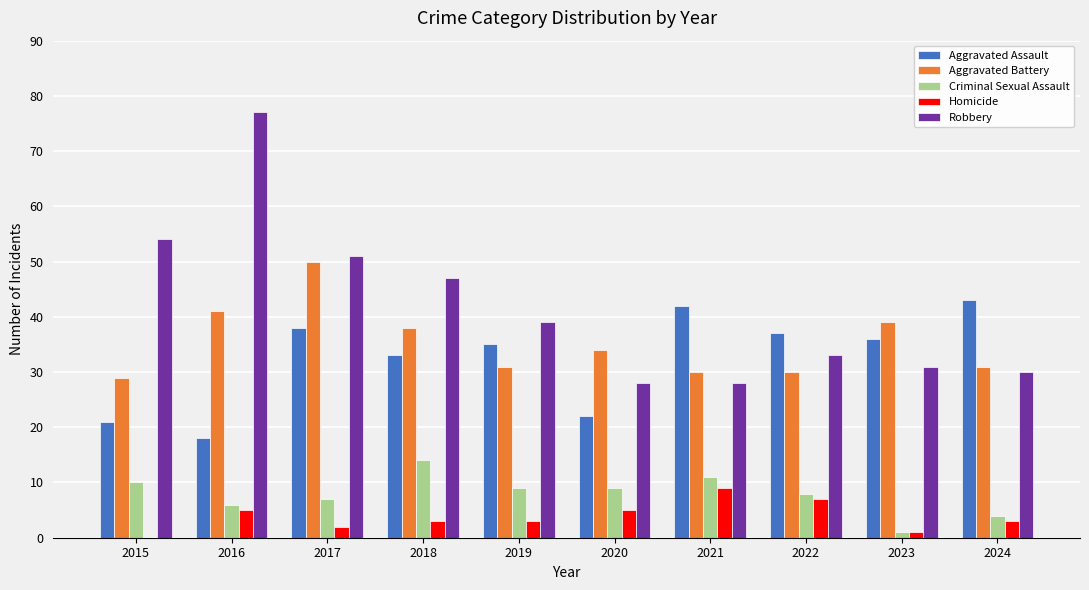

The Aggravated Battery series shows 13 at 2015. True or false?

False